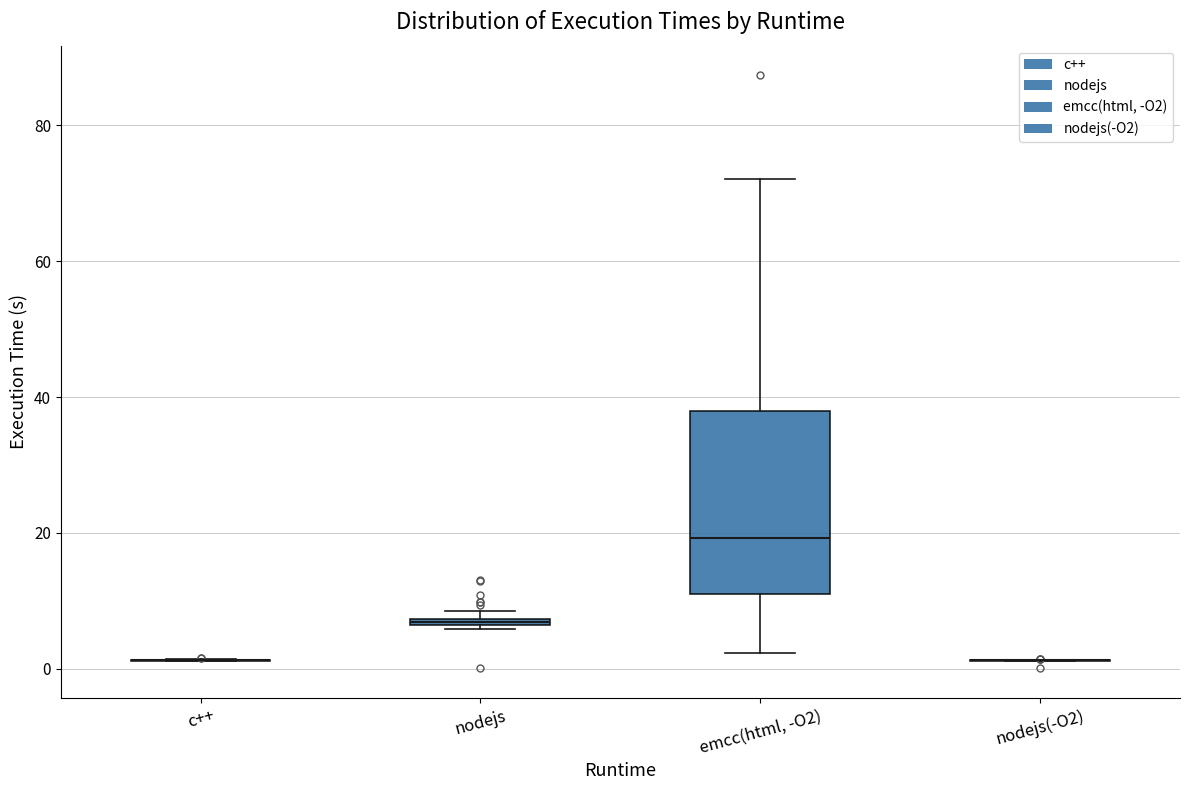

Where does the lower whisker of the box for emcc(html, -O2) end on the y-axis? The values are not printed on the chart, so give them approximately, as read against the axis.

2